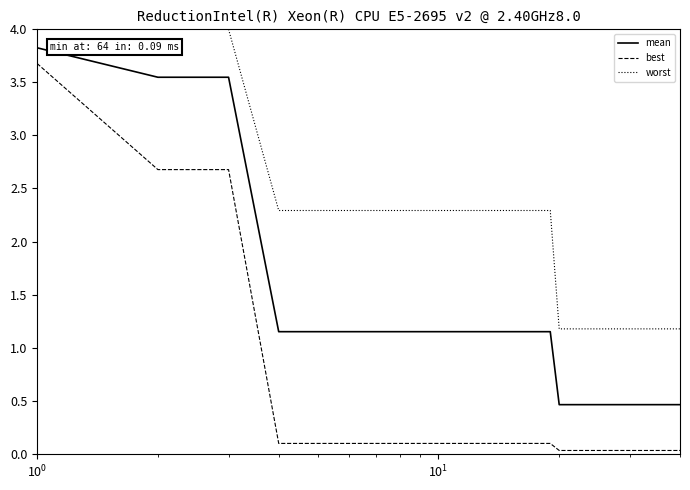

Which series has the widest spread of values?

best